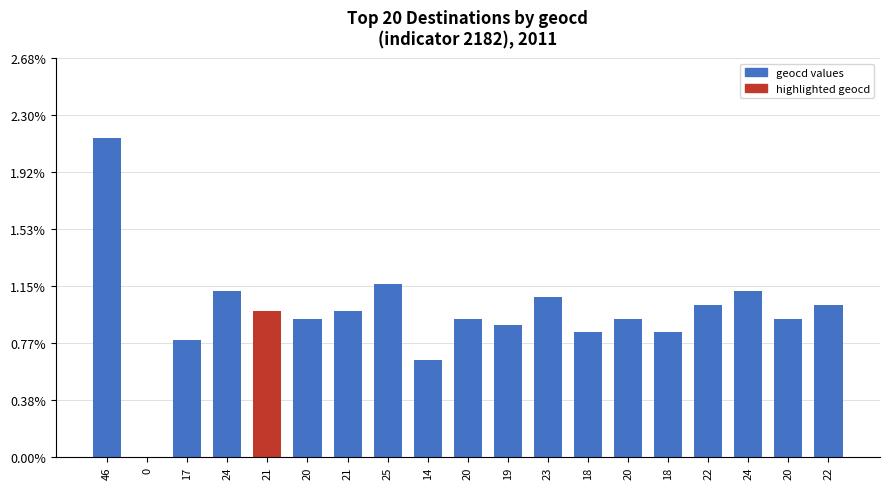

Reading left to right, list all the values displayed in this chart.

46=2.1	0=0.0	17=0.8	24=1.1	21=1.0	20=0.9	21=1.0	25=1.2	14=0.7	20=0.9	19=0.9	23=1.1	18=0.8	20=0.9	18=0.8	22=1.0	24=1.1	20=0.9	22=1.0